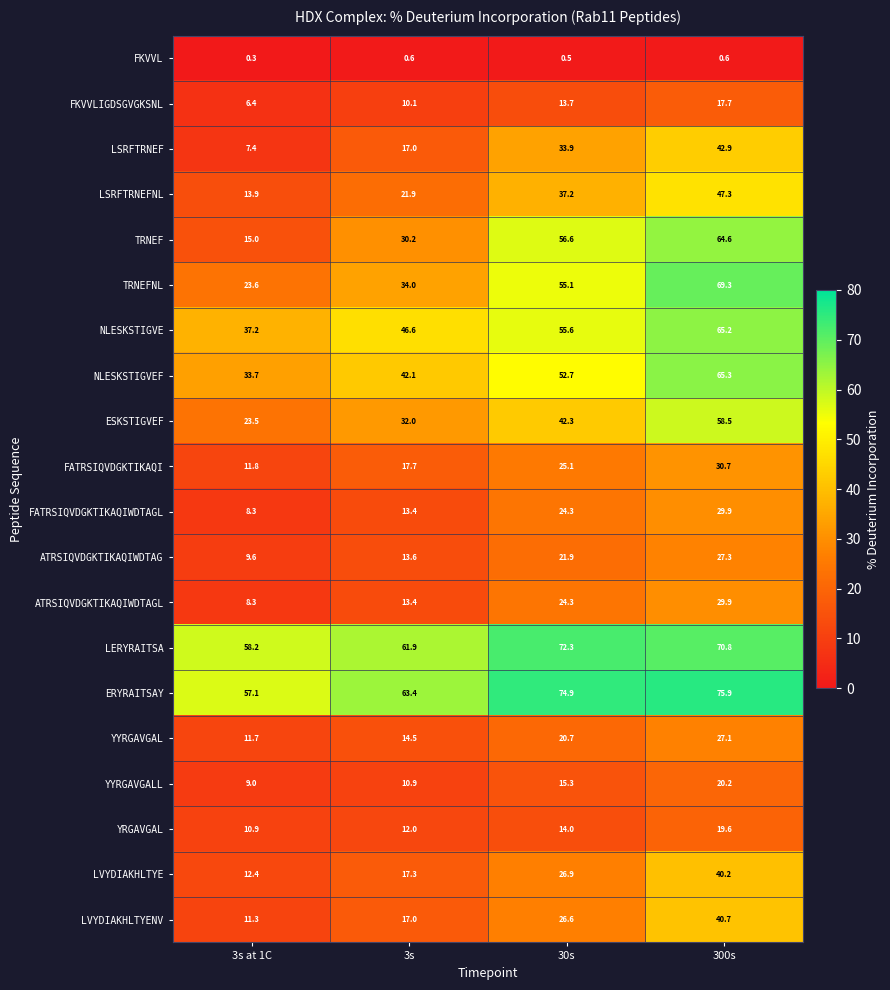

What is the difference between the second highest and second lowest values in the TRNEFNL series?

21.1